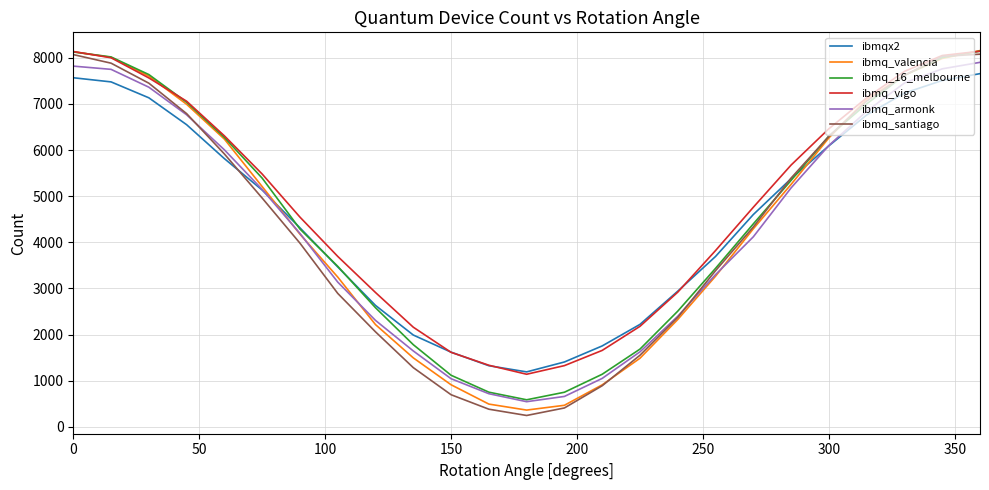

Which series has the largest range (max minus min)?

ibmq_santiago